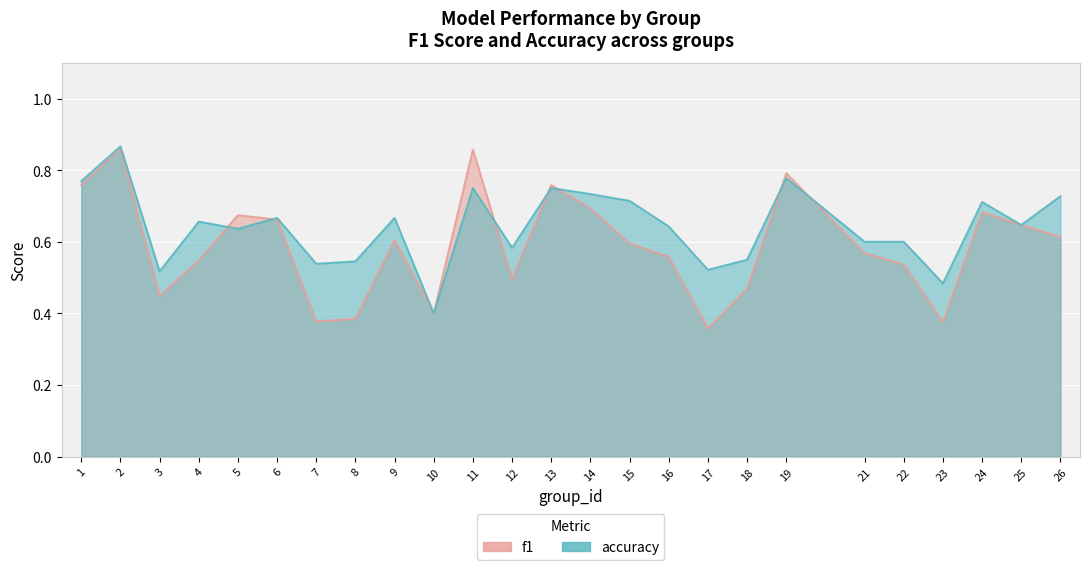

Which category has the lowest value in the accuracy series?

10